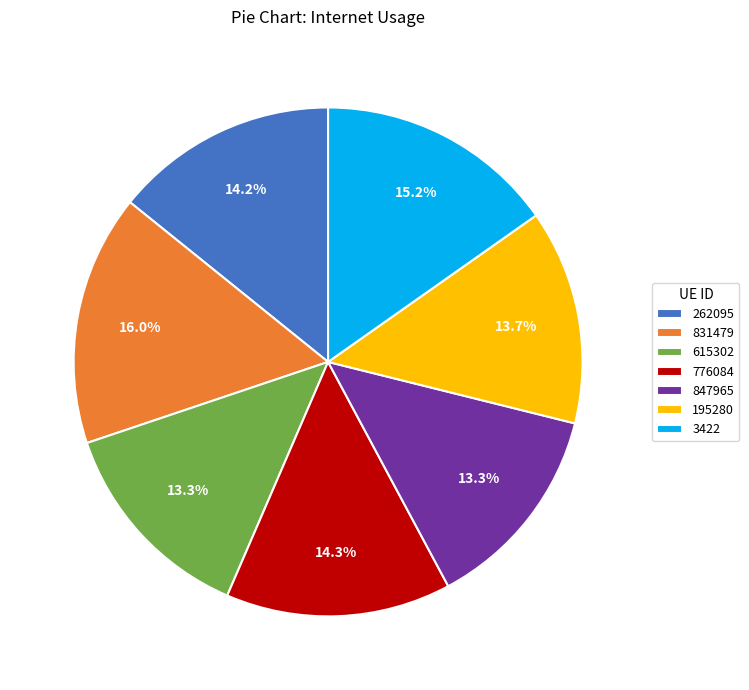

What percentage is the 262095 slice, to the nearest percent?

14%